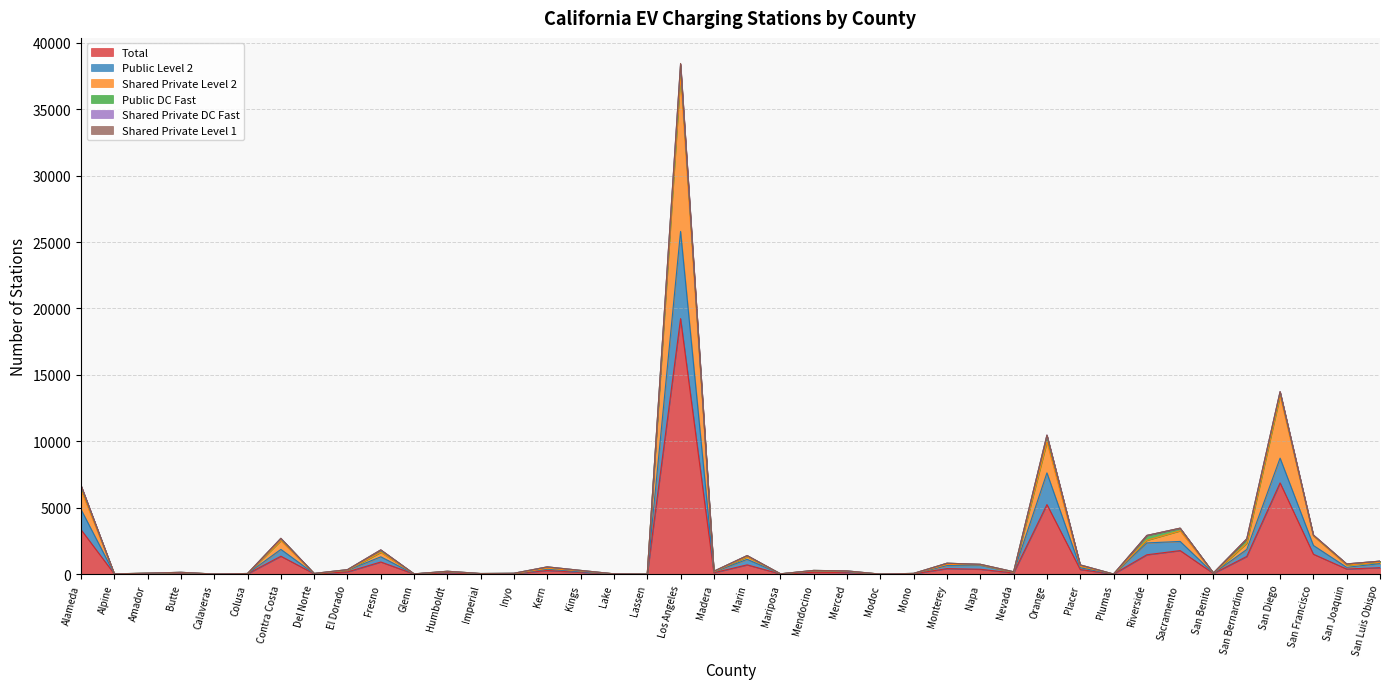

At which category is the sum across all series the highest?

Los Angeles